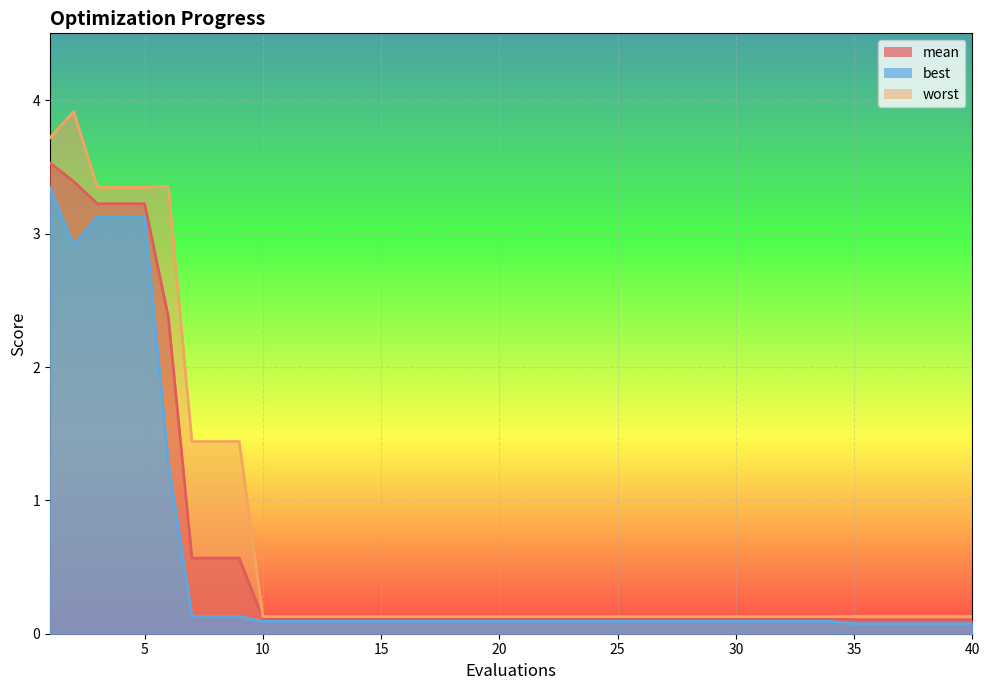

How many lines are shown in the chart?

3